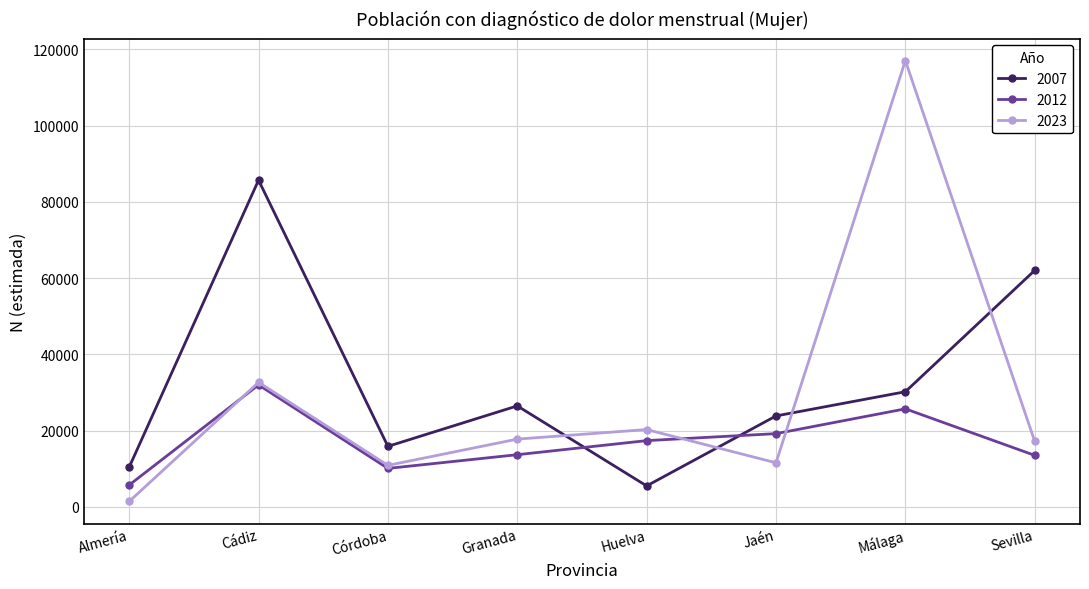

How many intersections are there between 2007 and 2012?

2